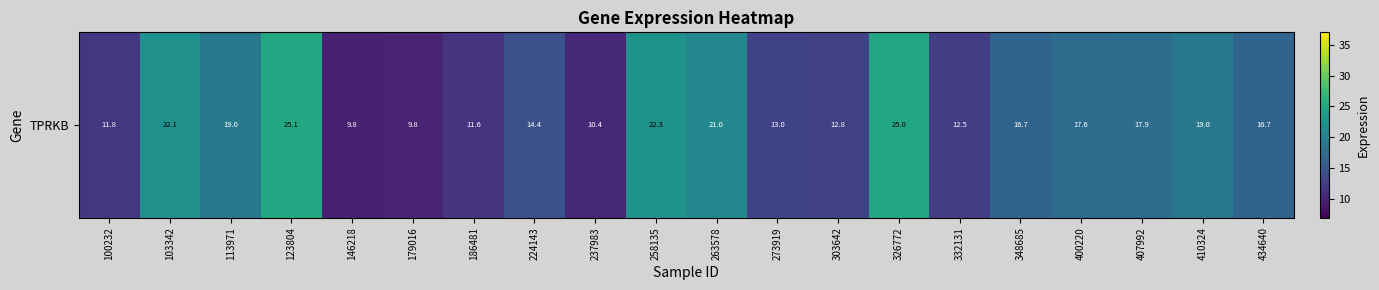

What is the change in value from 237983 to 434640?

+6.3